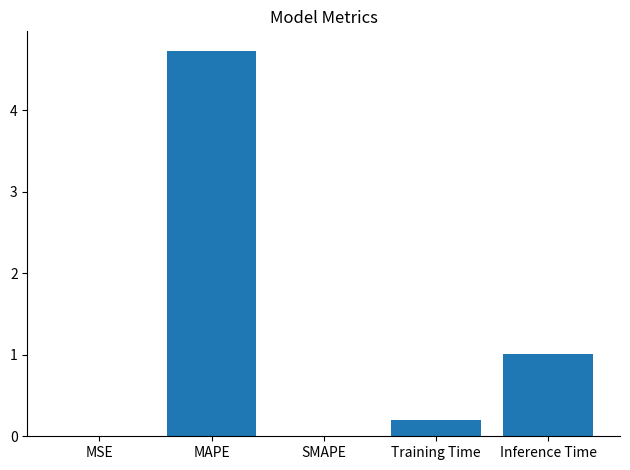

At which category does the chart reach its peak across all series?

MAPE